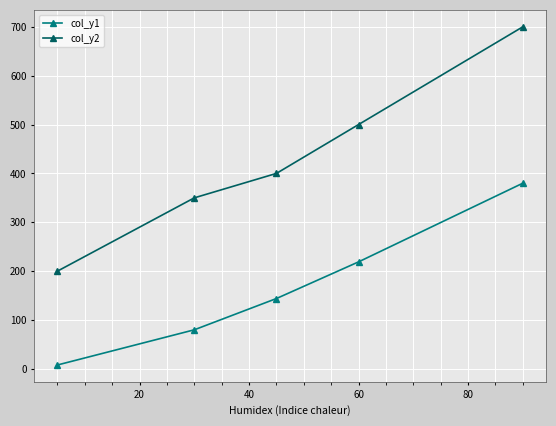

True or false: col_y2 and col_y1 cross at least once.

False